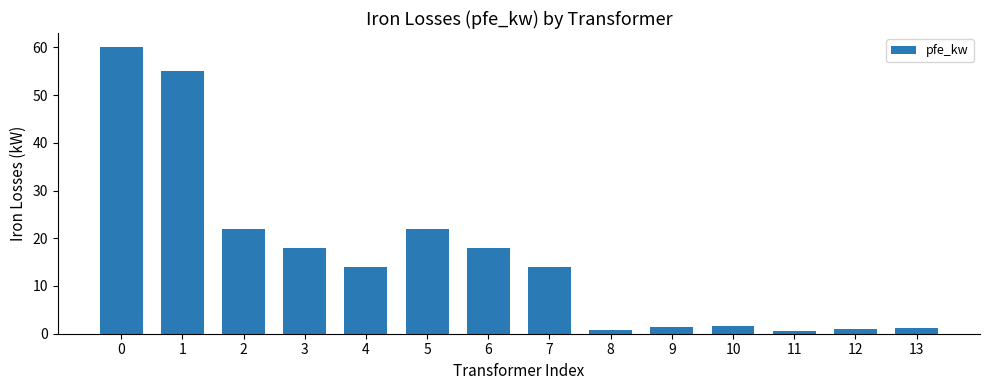

What is the greatest value displayed?

60.0